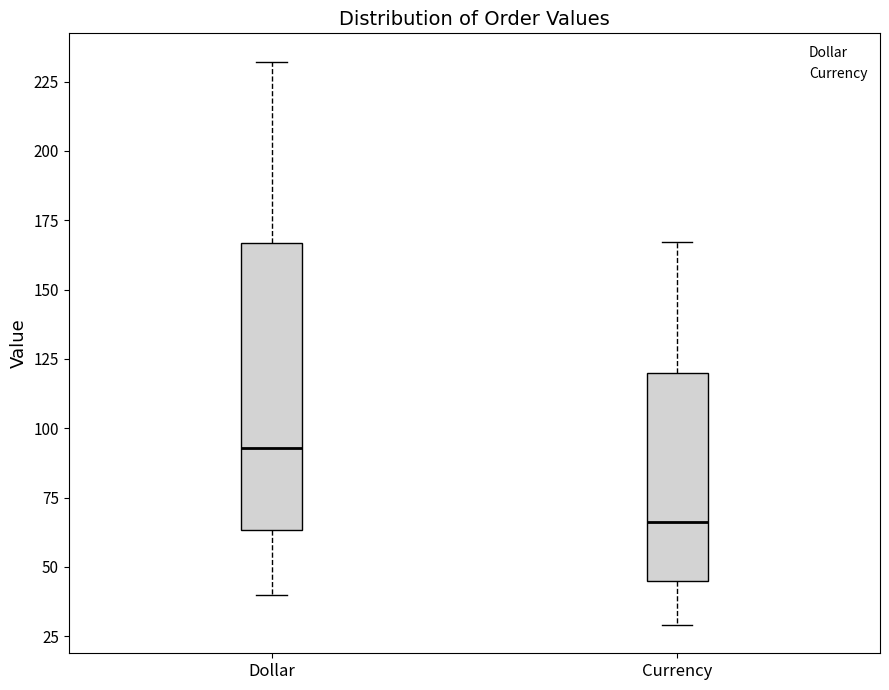

Reading left to right, read every box against the y-axis: the position of its median line, the range the box covers, and the ends of its whiskers. The values are not printed on the chart, so give them approximately, as read against the axis.

Dollar: median 95, box 65 to 165, whiskers 40 to 230
Currency: median 65, box 45 to 120, whiskers 30 to 165